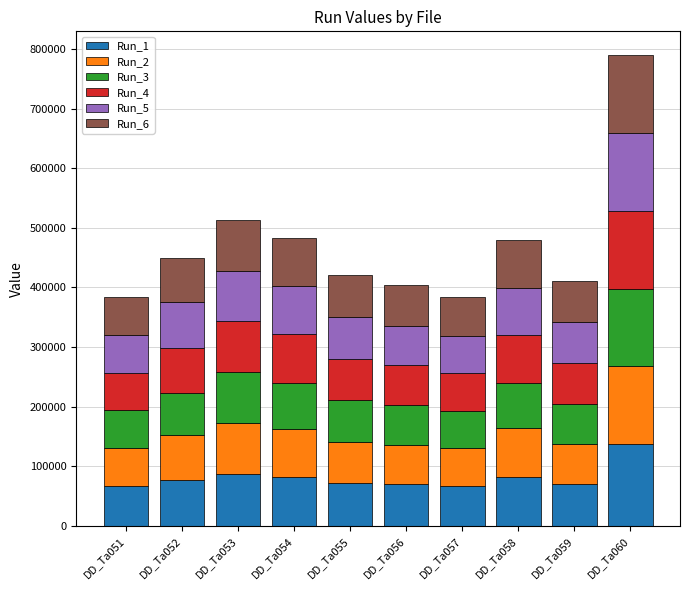

True or false: Run_1 has a value of 69386 at DD_Ta056.

True